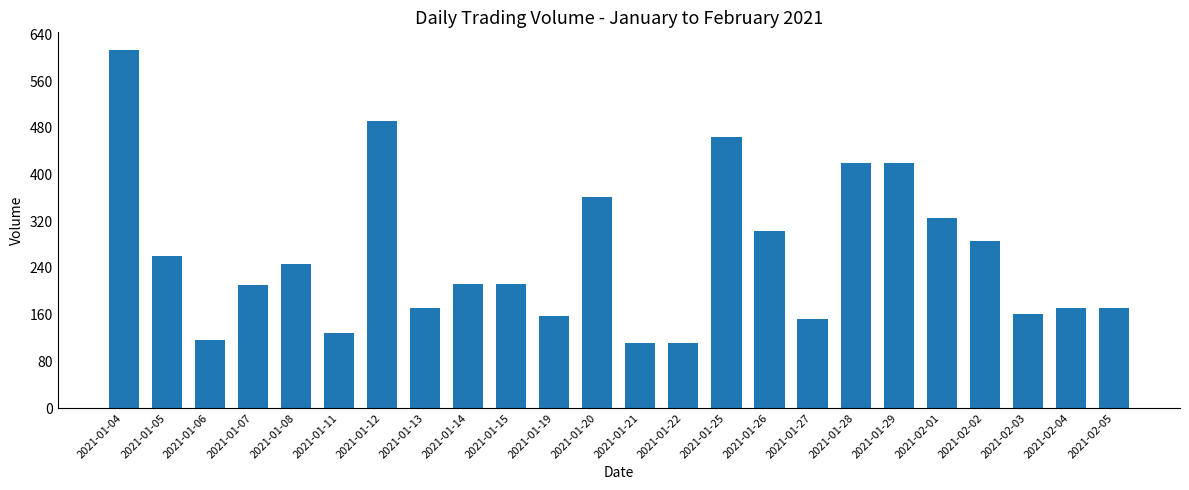

Where does the data first go above 213?

2021-01-04